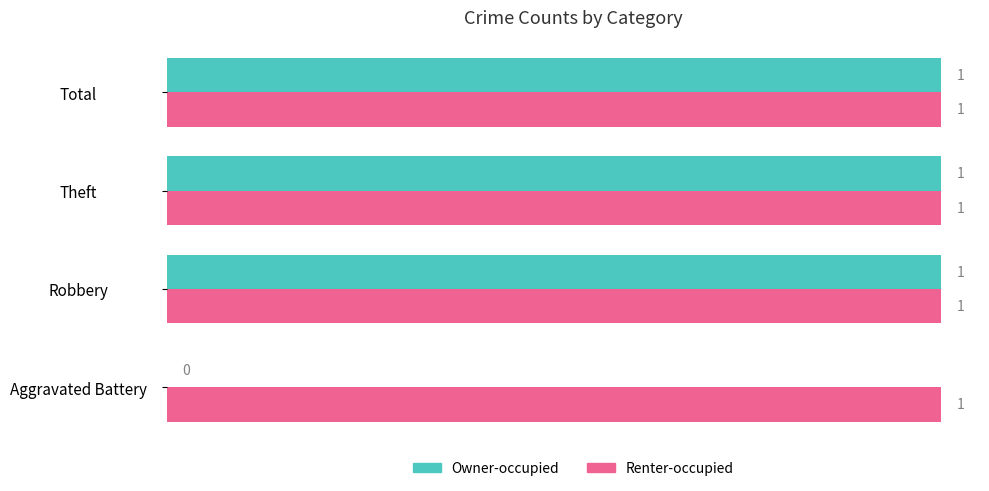

What is the maximum value for Owner-occupied?

1